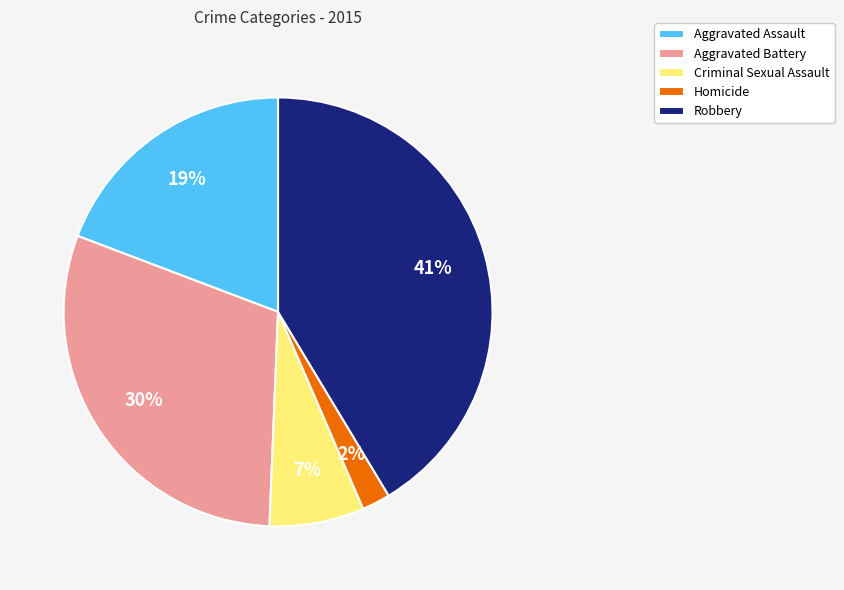

What is the largest slice in the pie chart?

Robbery